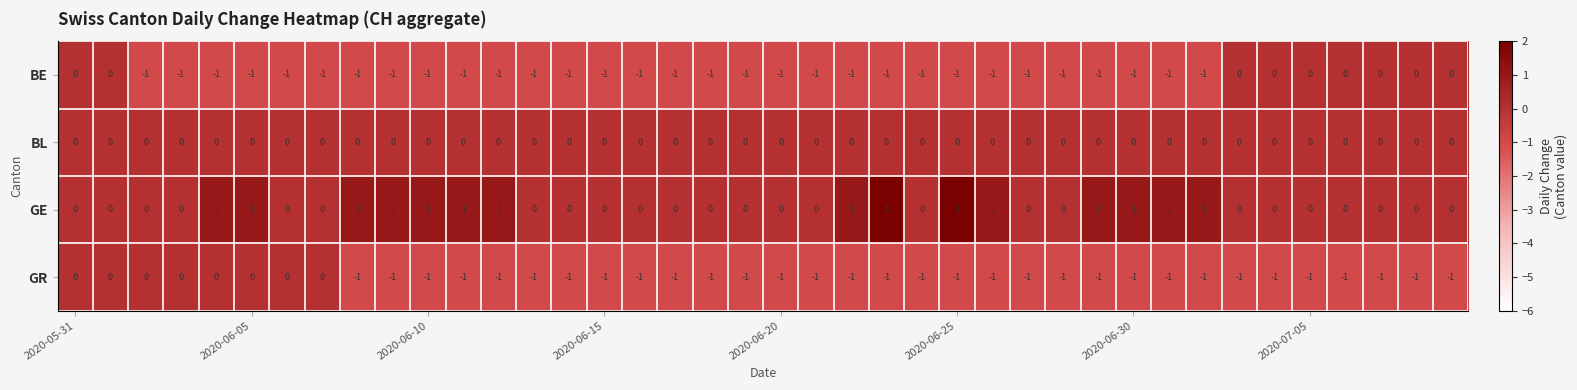

Which series has the largest total across all categories?

GE